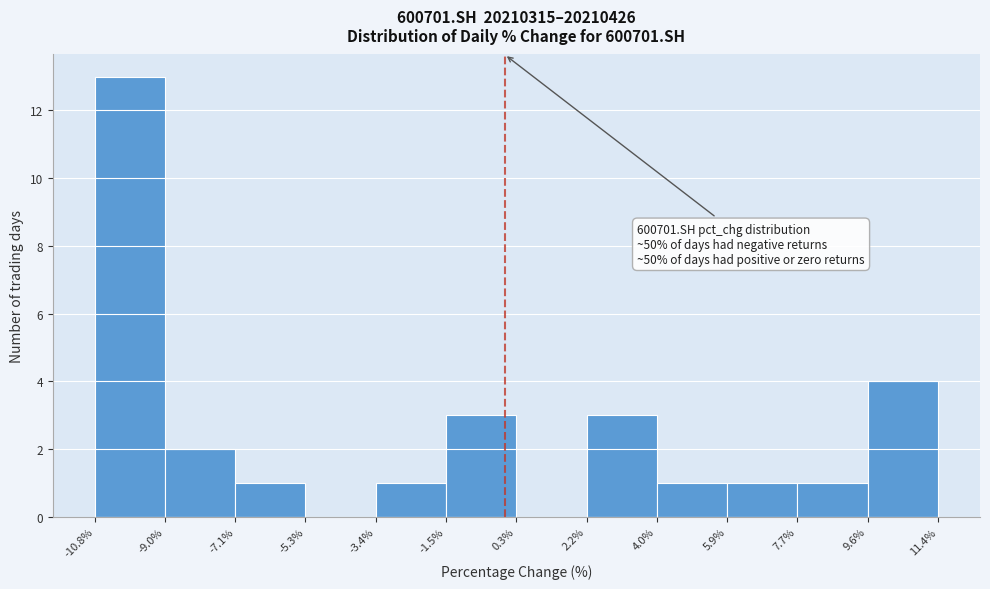

Which range on the x-axis has the tallest bar?

-10.8% to -9.0%